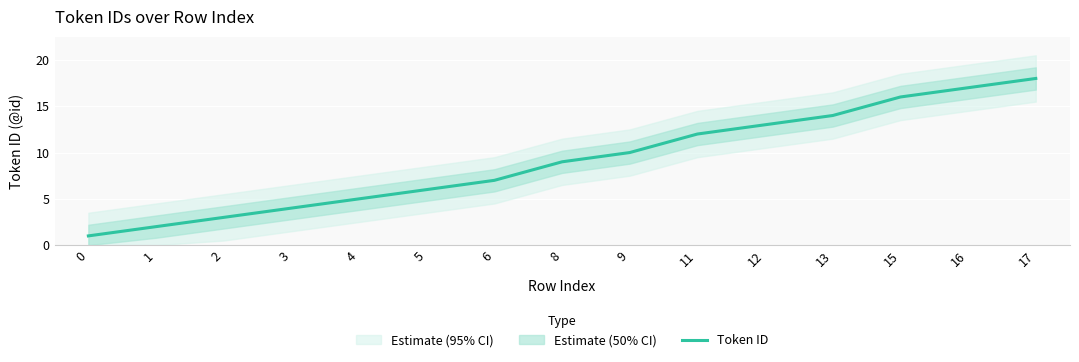

How many lines are shown in the chart?

1